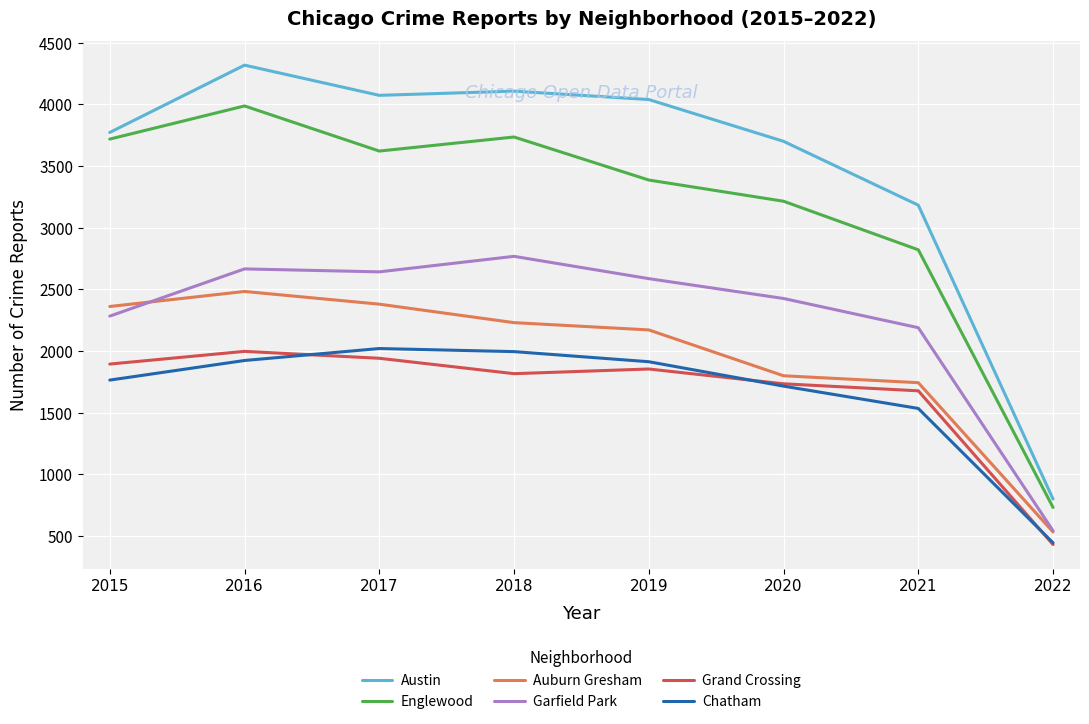

At which label does Auburn Gresham reach its peak?

2016